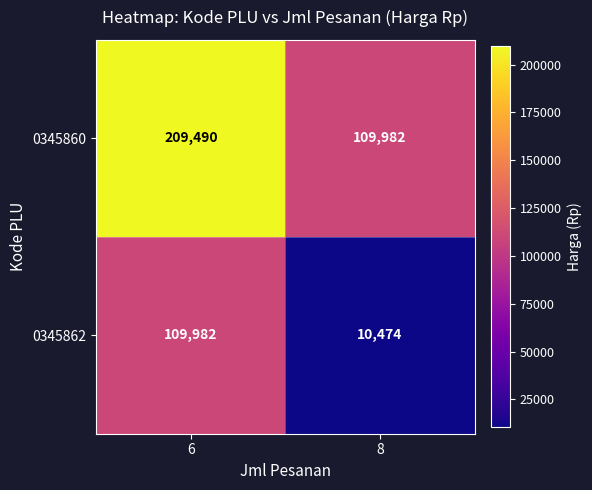

Reading left to right, what are all the values shown in this chart?

0345860: 6=209490	8=109982
0345862: 6=109982	8=10474